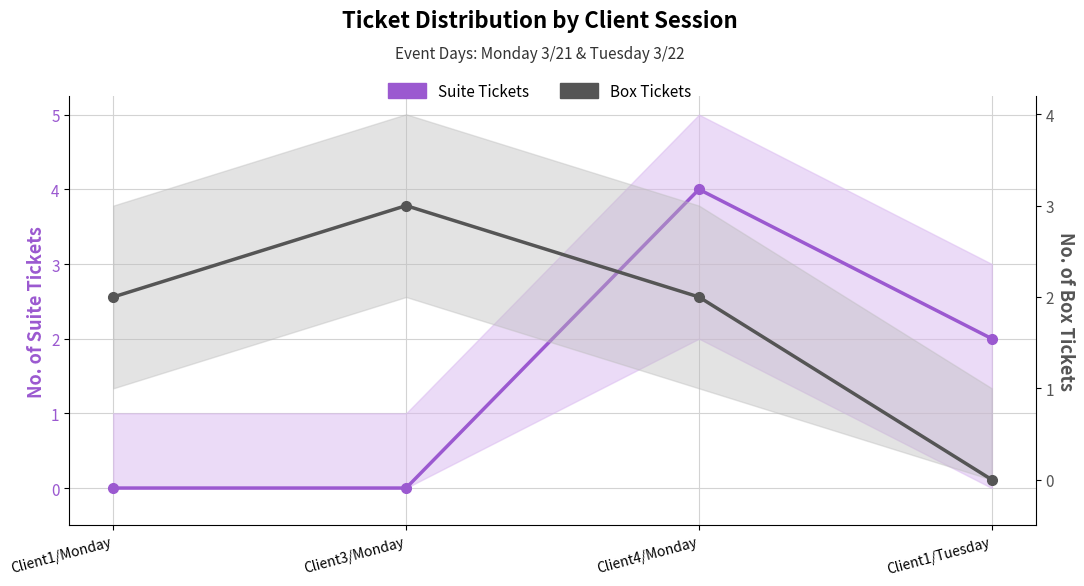

True or false: Box Tickets has a value of 5 at Client3/Monday.

False